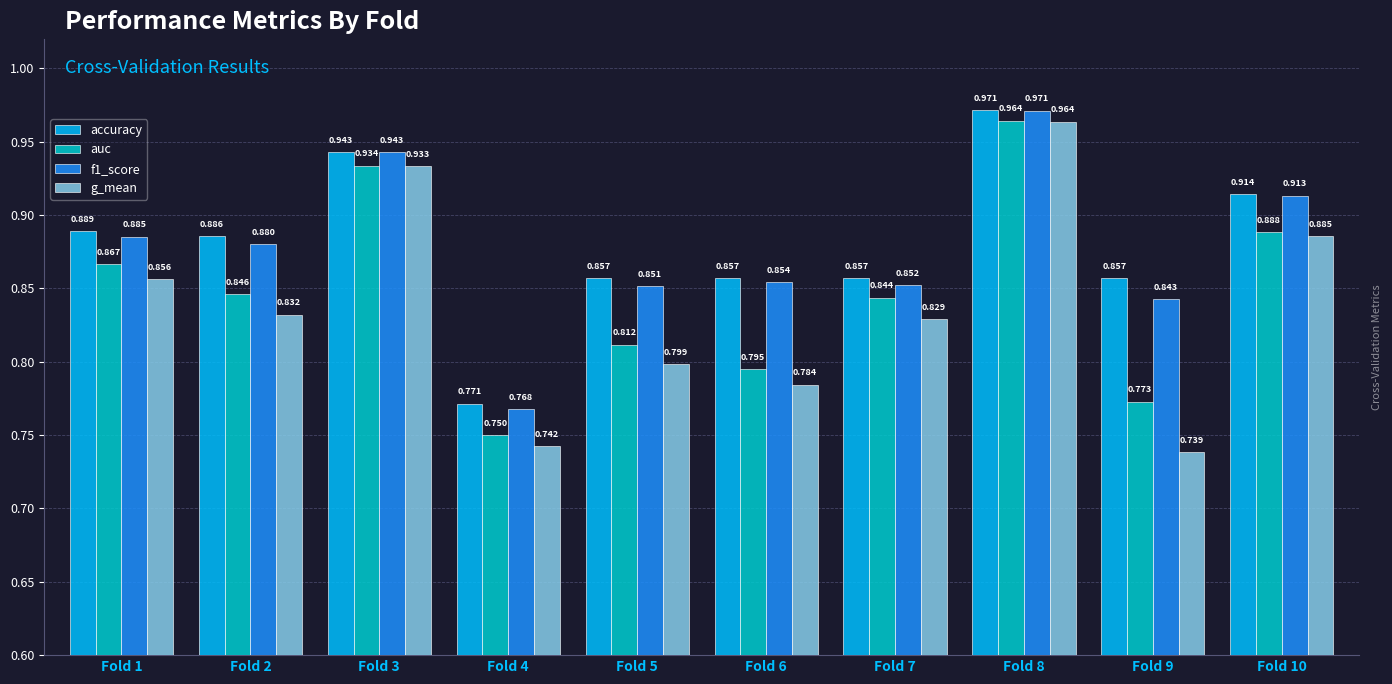

How many series are shown in this chart?

4